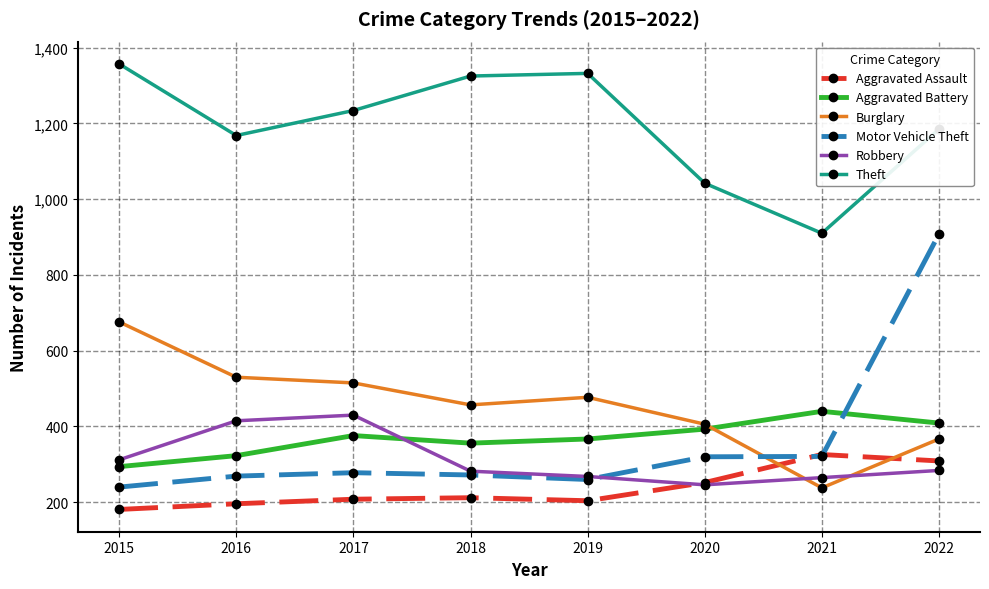

True or false: Aggravated Battery has more than 0 interior local peaks.

True